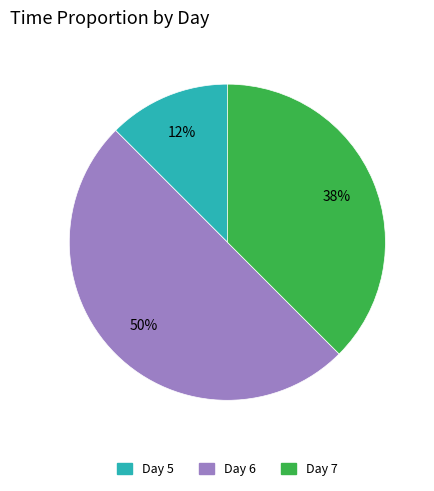

To the nearest percent, what is the average slice percentage?

33%